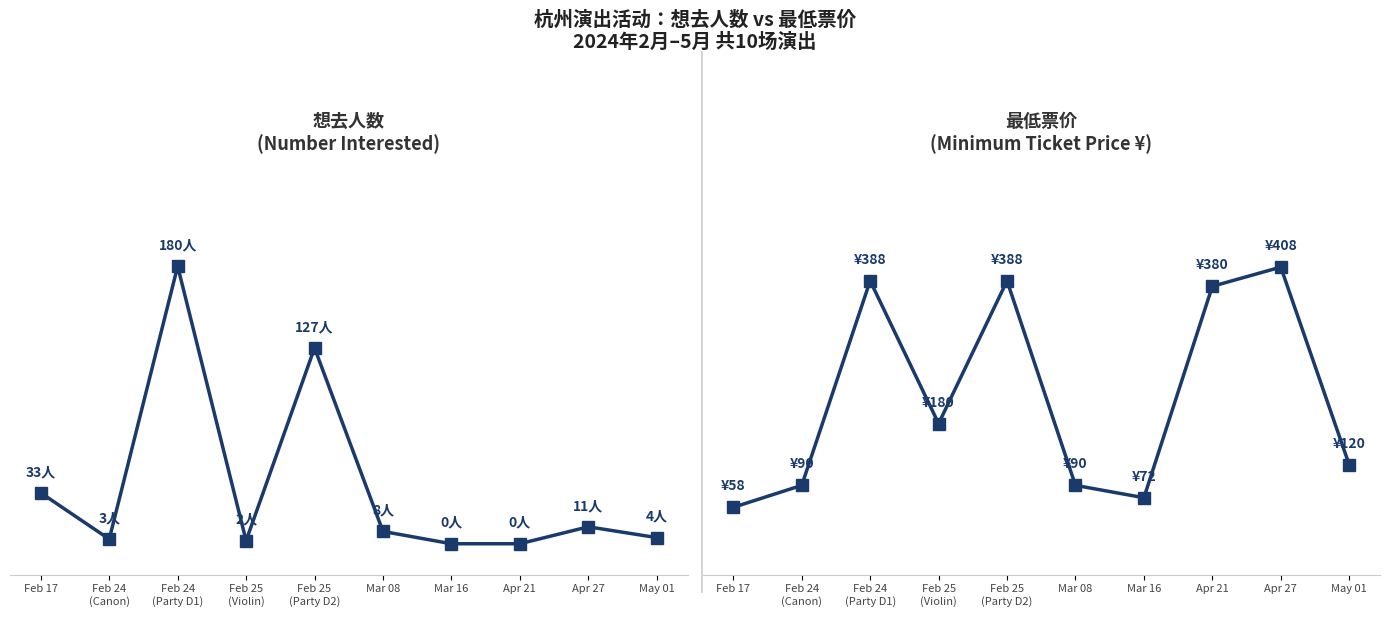

Where does the 想去人数 (Want to Go) series first go above 8?

Feb 17